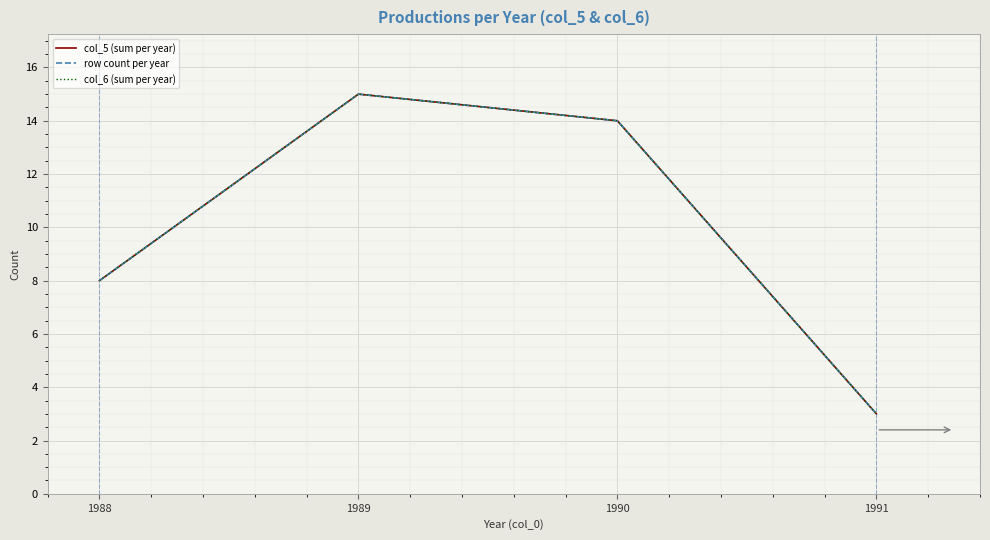

Read the col_5 (sum per year) value at 1991.

3